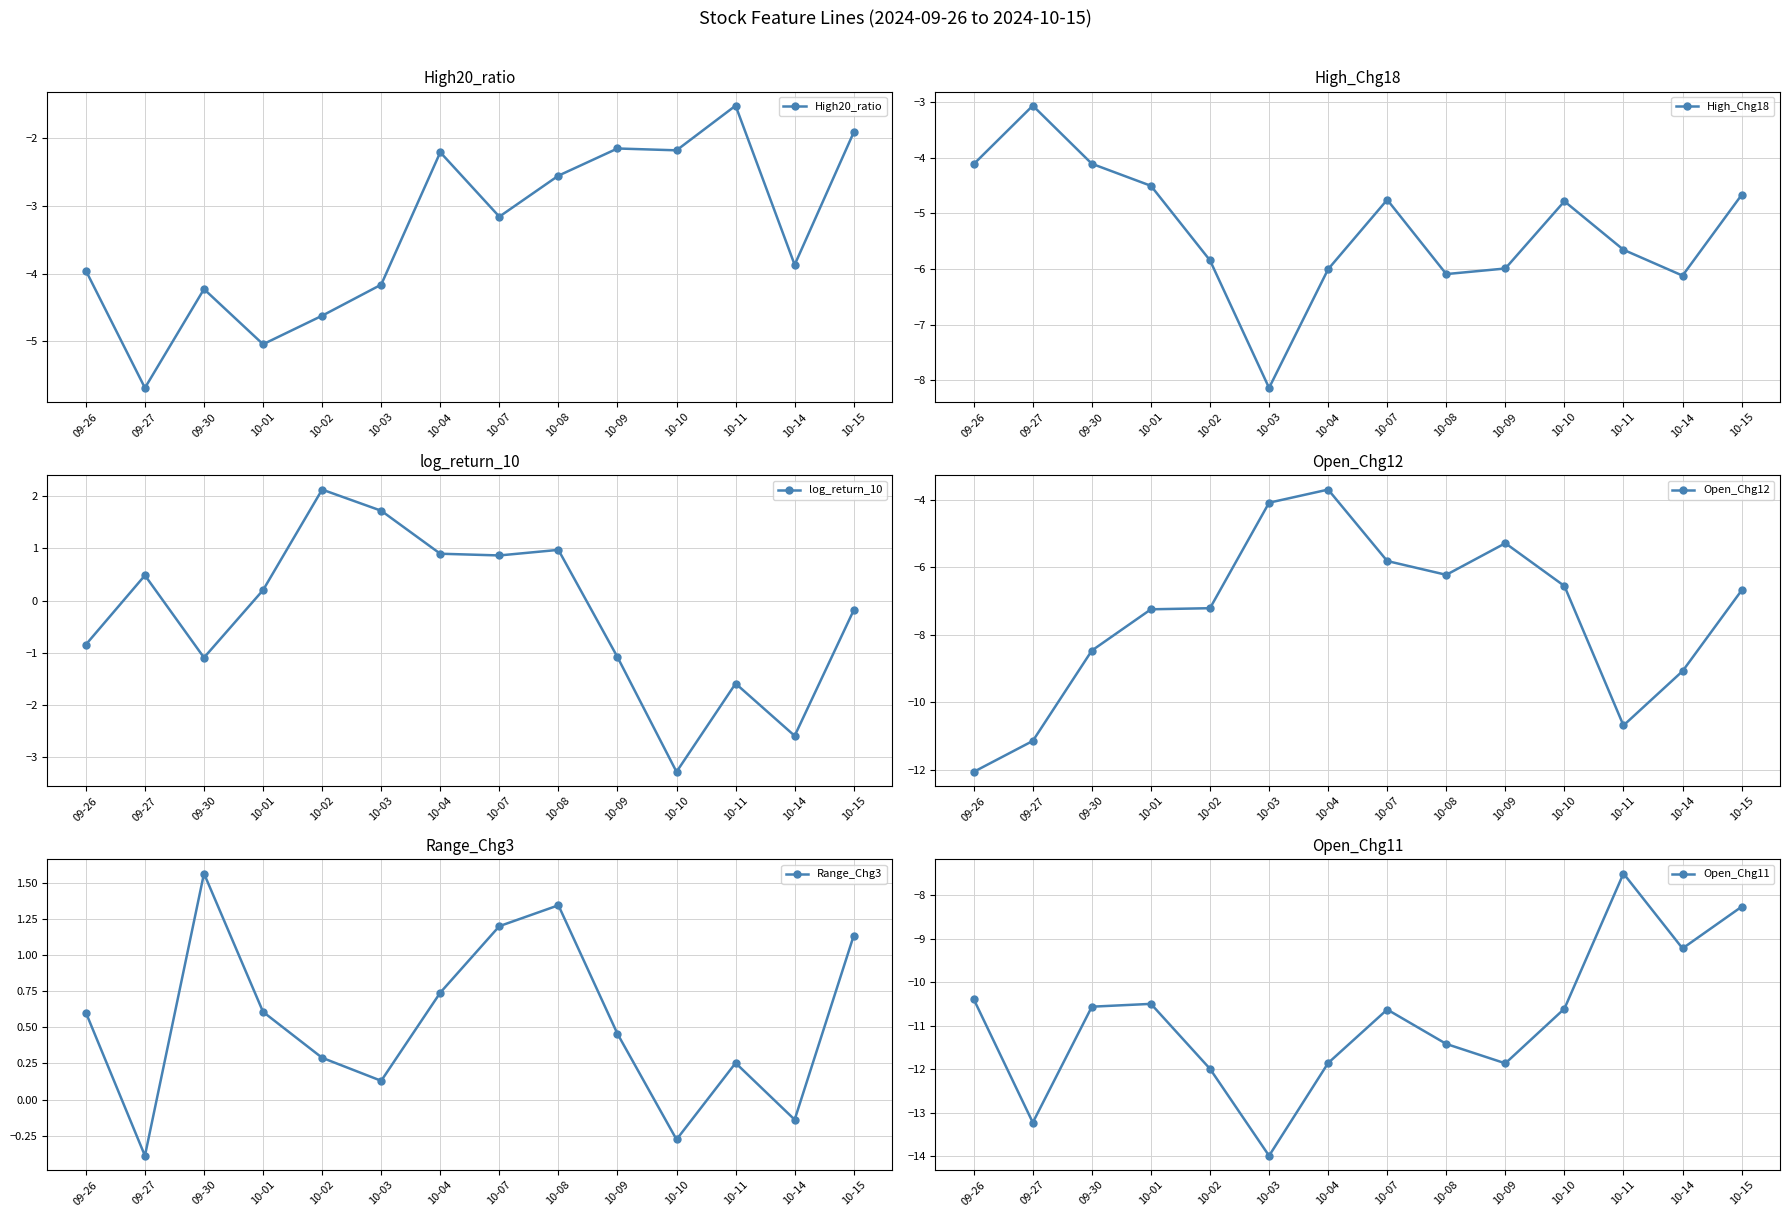

Rank the series at 10-11 from lowest to highest value.

Open_Chg12, Open_Chg11, High_Chg18, log_return_10, High20_ratio, Range_Chg3